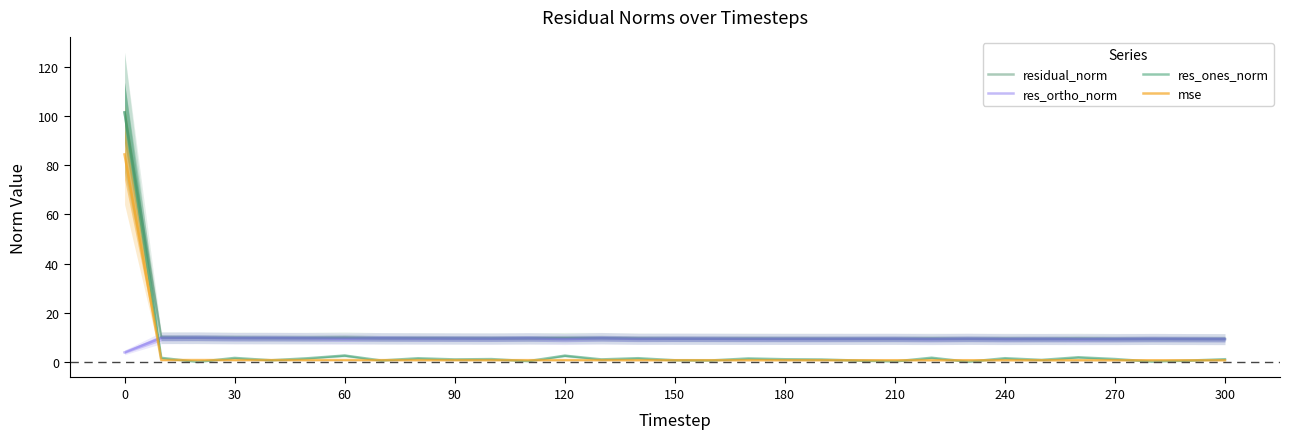

In mse, how many points are lower than both neighbors (excluding endpoints)?

7